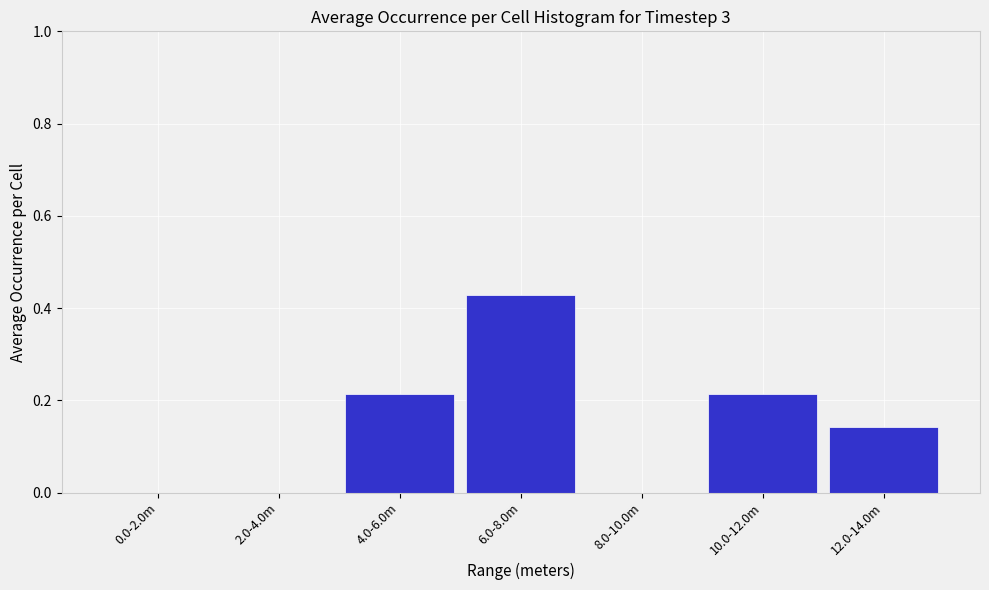

The chart shows a value of 0.1 at 10.0-12.0m. True or false?

False